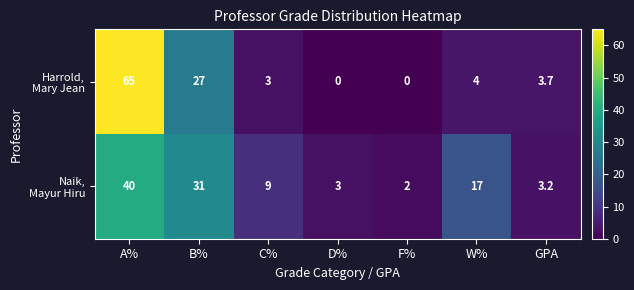

At which category does the chart reach its peak across all series?

A%